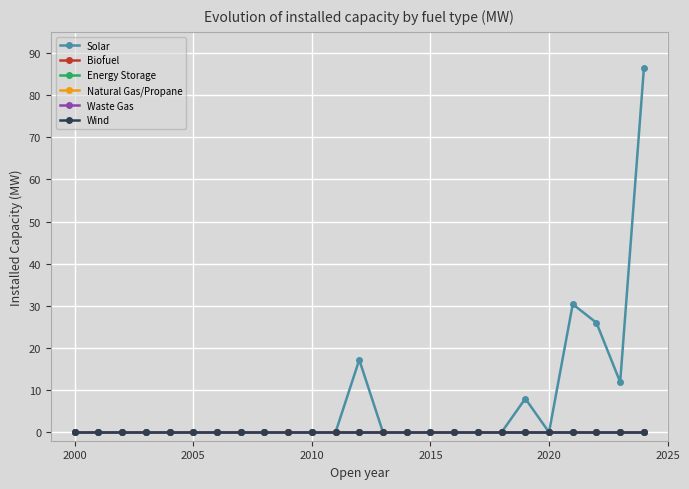

Which series has the largest range (max minus min)?

Solar